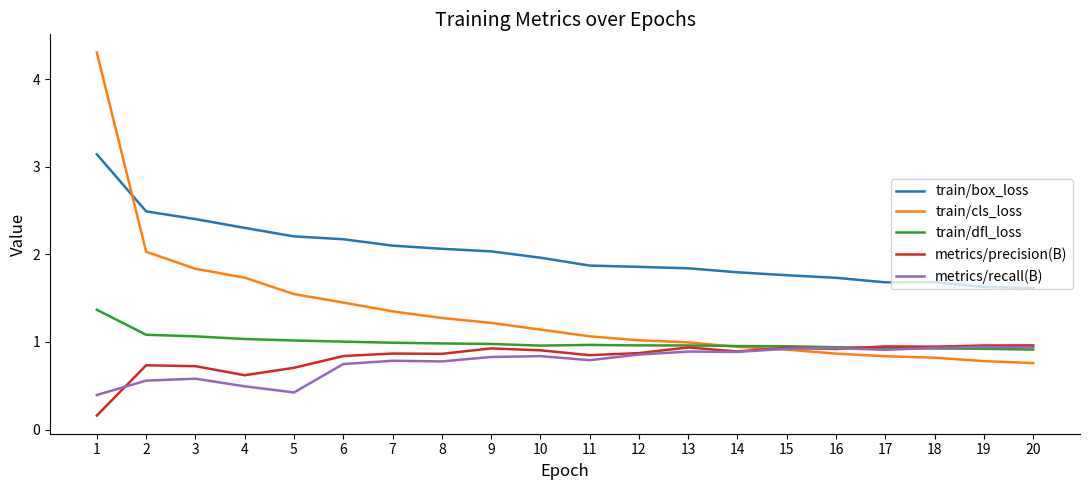

What is the total value across all series at 19?

5.2